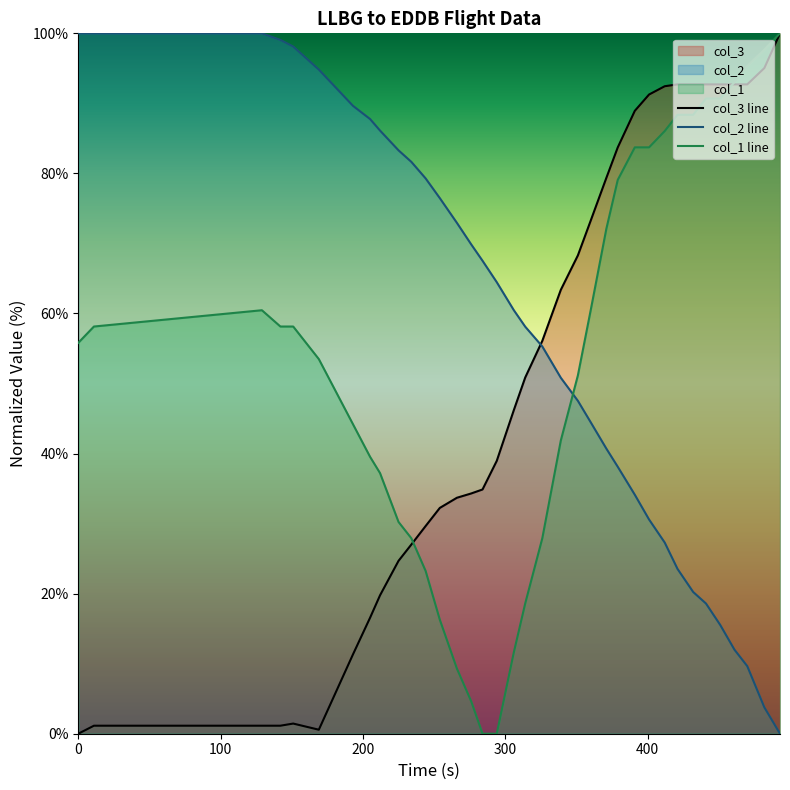

What is the highest value of the col_3 line series?

100.0